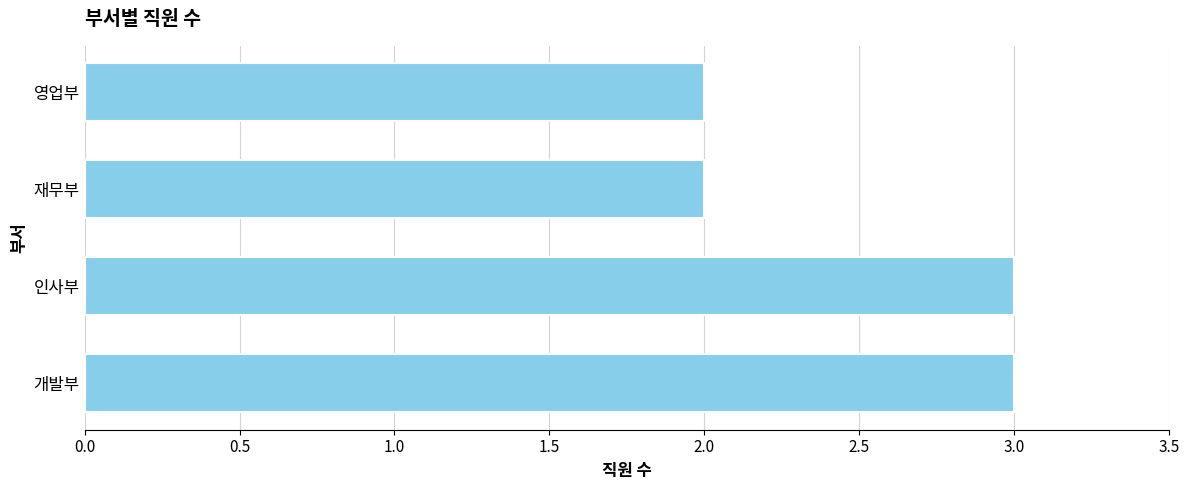

How many values are between 2 and 3?

4